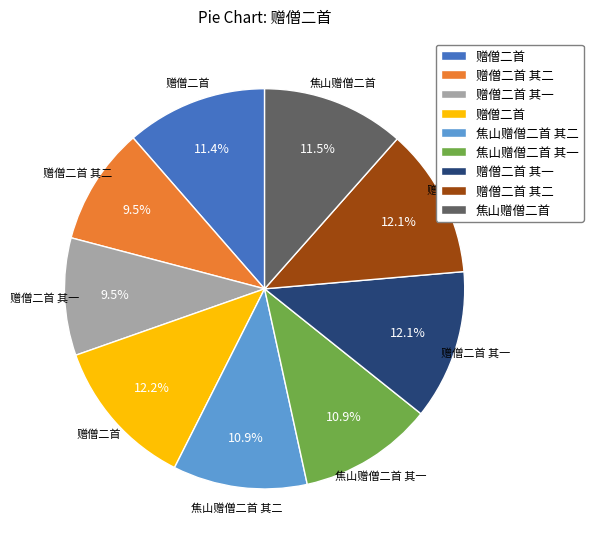

Is there a majority slice in this chart?

No